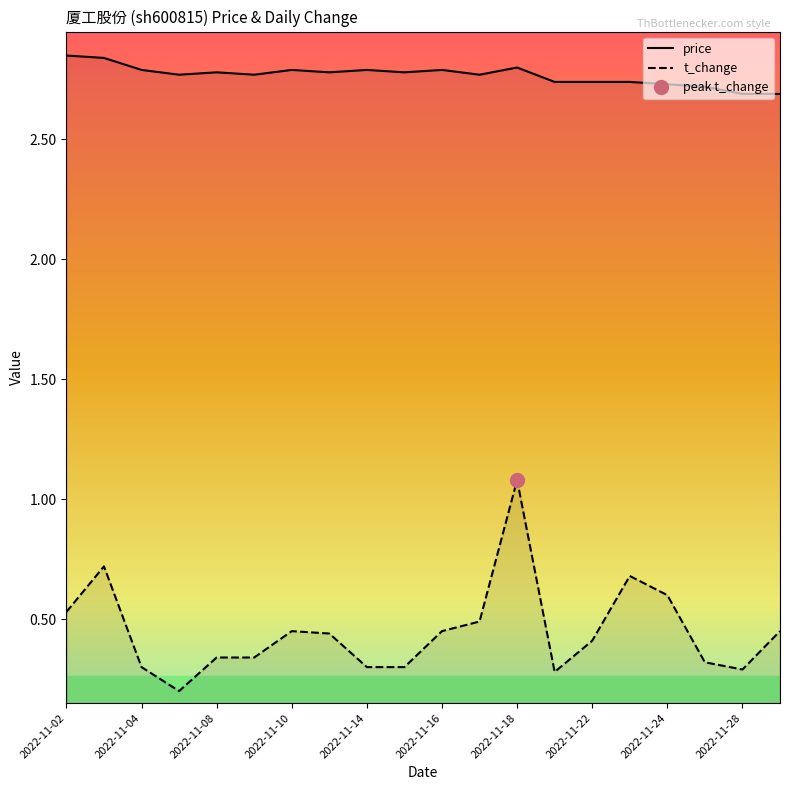

What is the average value of the price series?

2.8